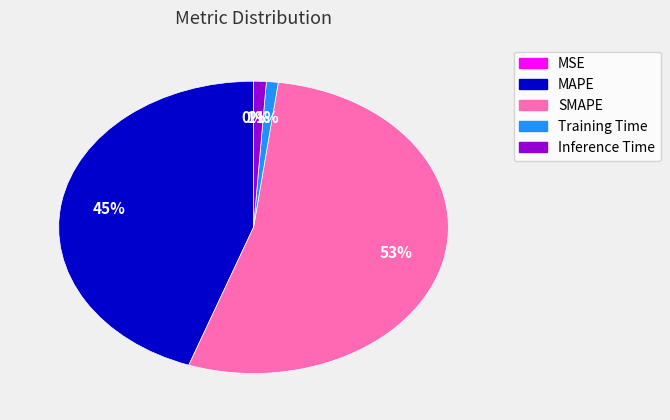

Is MAPE the majority of the pie?

No